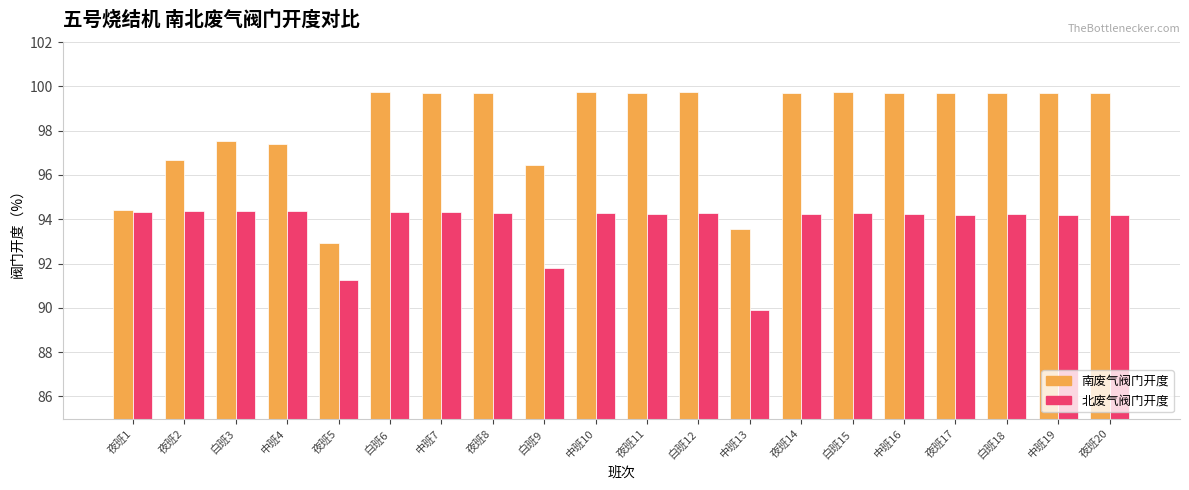

Where is 南废气阀门开度 nearest to the value 96?

白班9